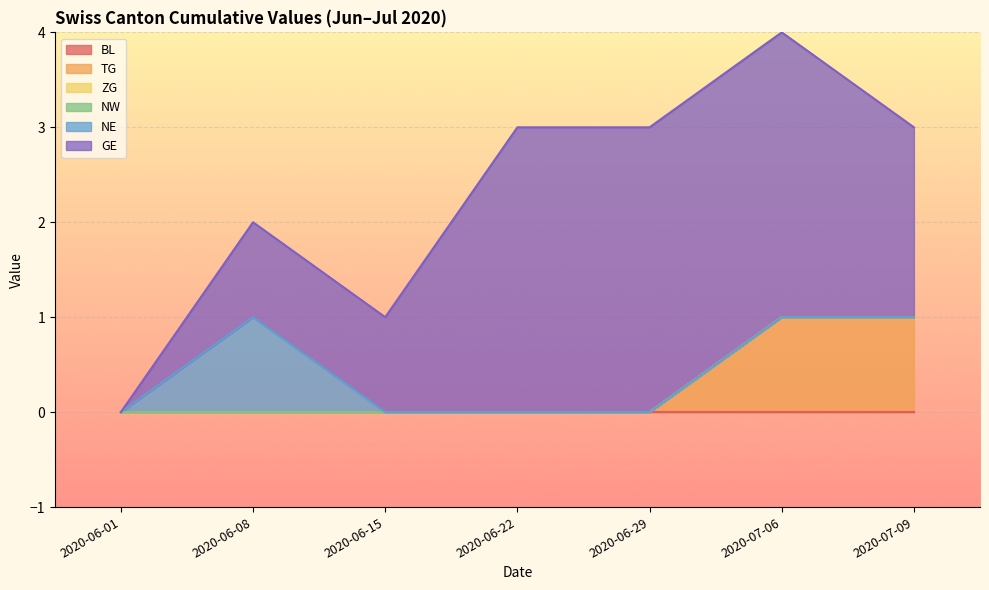

True or false: BL has more than 1 interior local peaks.

False